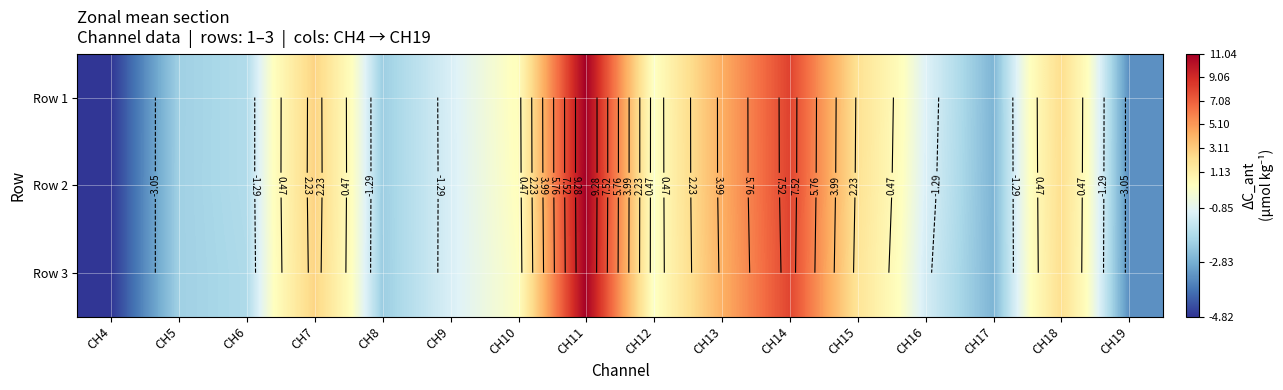

Which series has the largest range (max minus min)?

Row 2